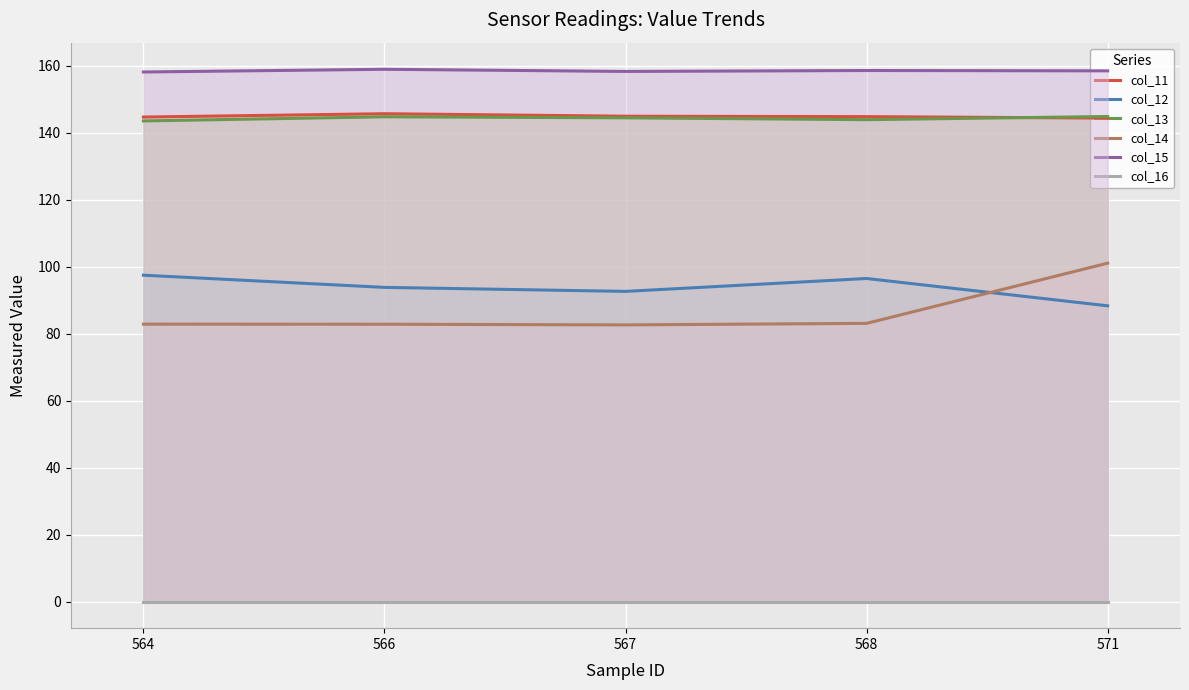

What is the spread (max minus min) of values at 567?

158.3